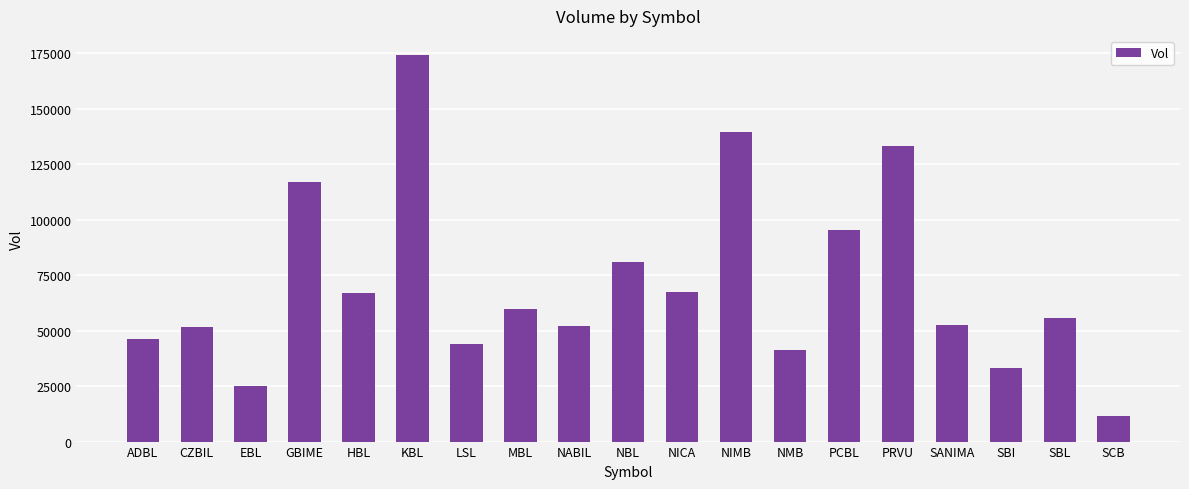

What is the maximum value shown in the chart?

174065